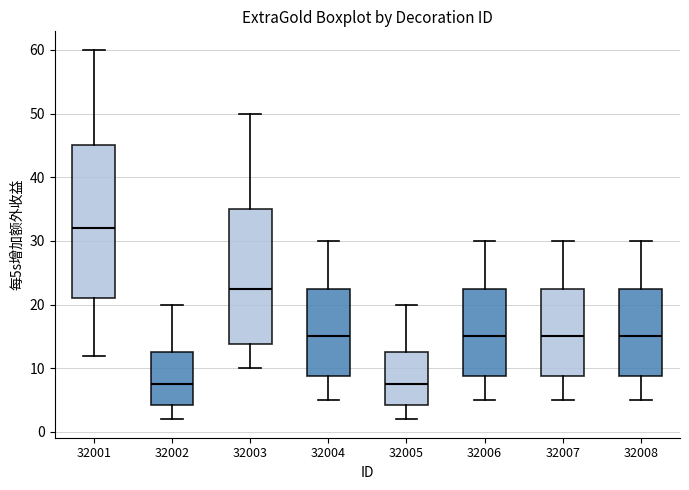

Reading left to right, read every box against the y-axis: the position of its median line, the range the box covers, and the ends of its whiskers. The values are not printed on the chart, so give them approximately, as read against the axis.

32001: median 32, box 21 to 45, whiskers 12 to 60
32002: median 8, box 4 to 13, whiskers 2 to 20
32003: median 23, box 14 to 35, whiskers 10 to 50
32004: median 15, box 9 to 23, whiskers 5 to 30
32005: median 8, box 4 to 13, whiskers 2 to 20
32006: median 15, box 9 to 23, whiskers 5 to 30
32007: median 15, box 9 to 23, whiskers 5 to 30
32008: median 15, box 9 to 23, whiskers 5 to 30